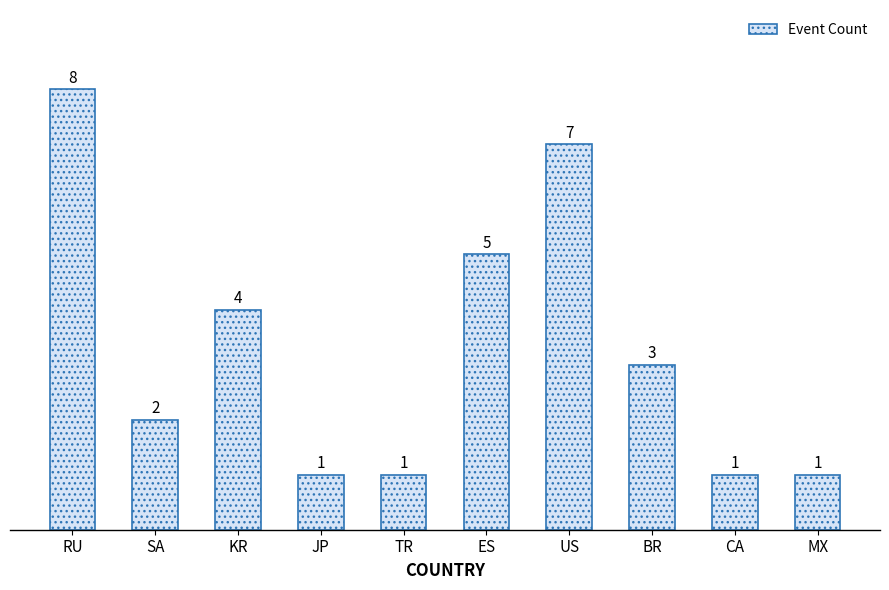

Reading left to right, list all the values displayed in this chart.

8	2	4	1	1	5	7	3	1	1